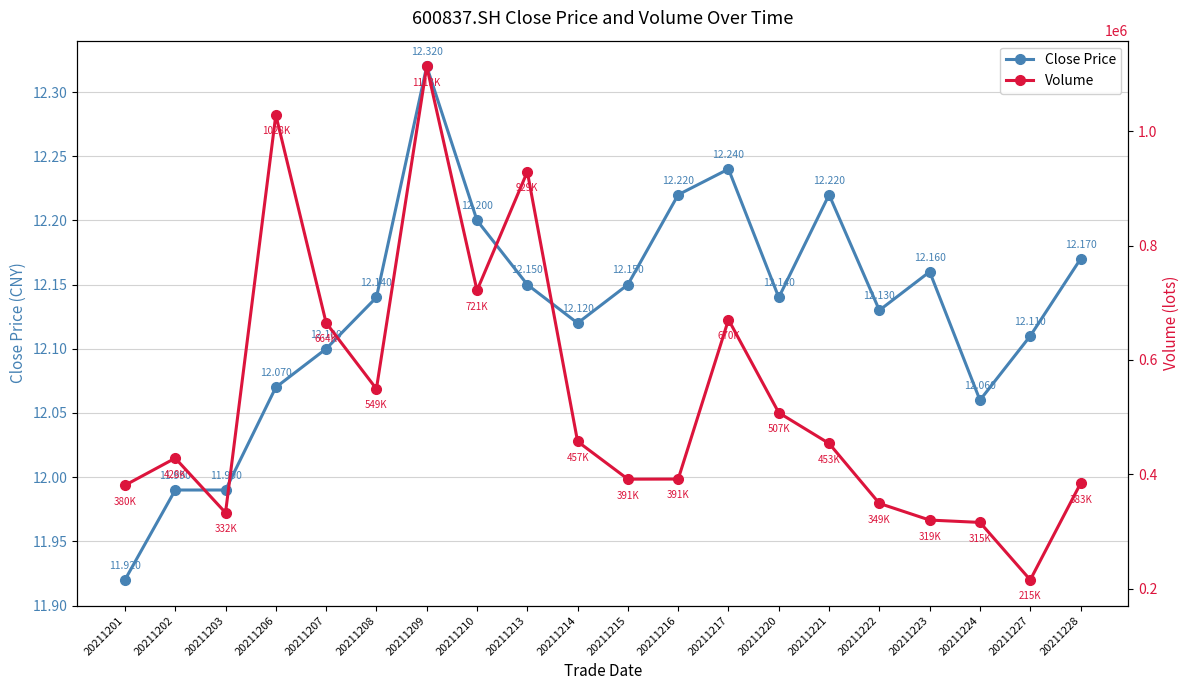

At which category does Volume reach its first local valley?

20211203